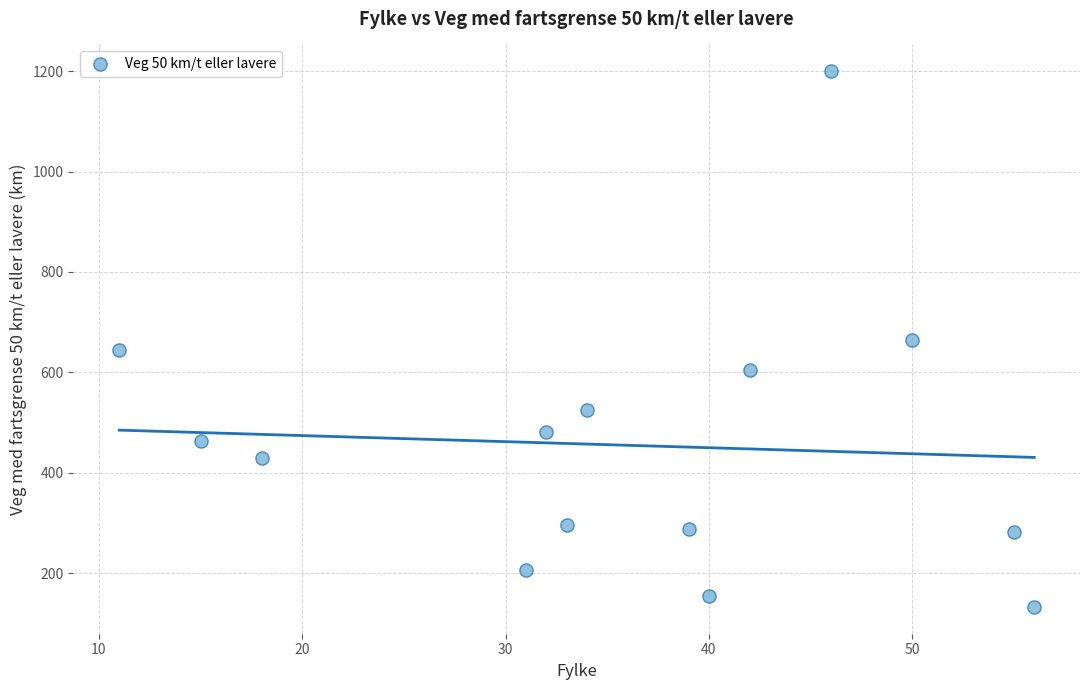

What is the range of Y values (max minus min)?

1067.4